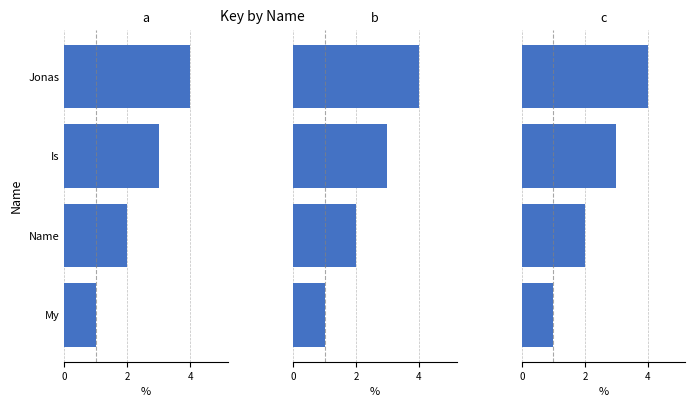

The chart shows a value of 2 at Is. True or false?

False